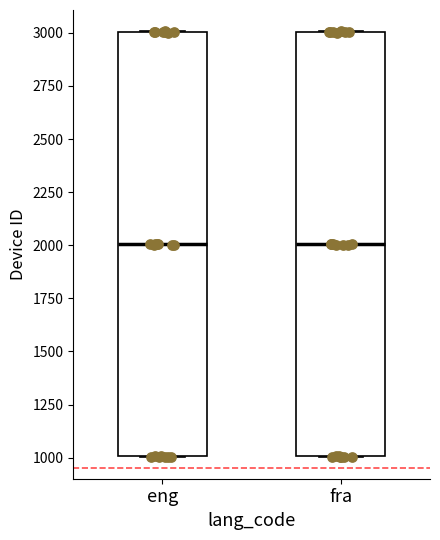

Reading left to right, read every box against the y-axis: the position of its median line, the range the box covers, and the ends of its whiskers. The values are not printed on the chart, so give them approximately, as read against the axis.

eng: median 2000, box 1000 to 3000, whiskers 1000 to 3000
fra: median 2000, box 1000 to 3000, whiskers 1000 to 3000